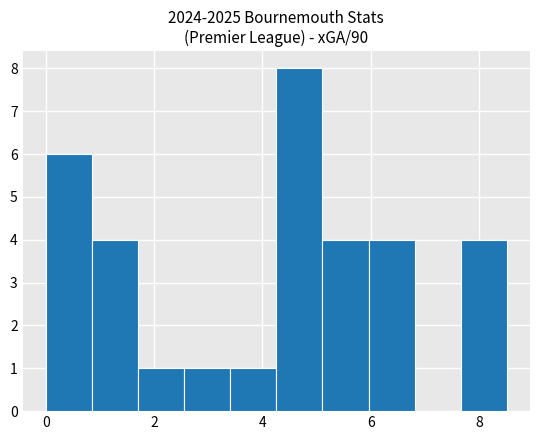

Over which range of the x-axis is the bar tallest?

4.2 to 5.2